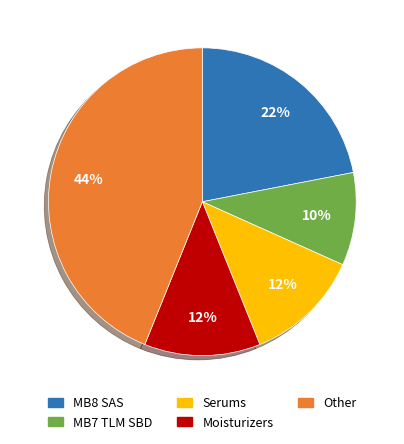

Is the sum of MB8 SAS and Moisturizers greater than half?

No